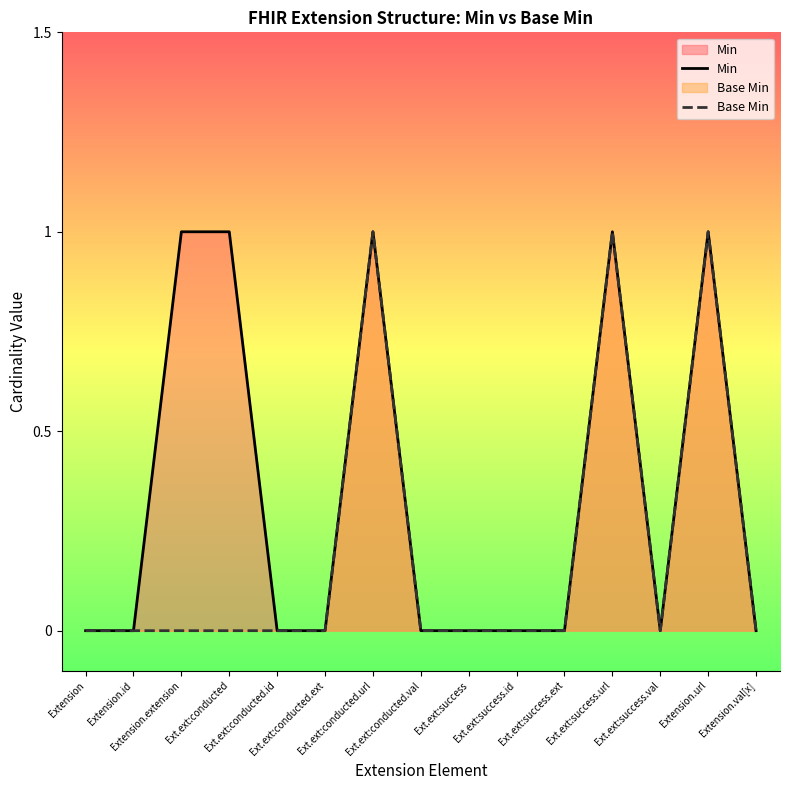

Reading right to left, extract all data points from this chart.

Min: 0	1	0	1	0	0	0	0	1	0	0	1	1	0	0
Base Min: 0	1	0	1	0	0	0	0	1	0	0	0	0	0	0